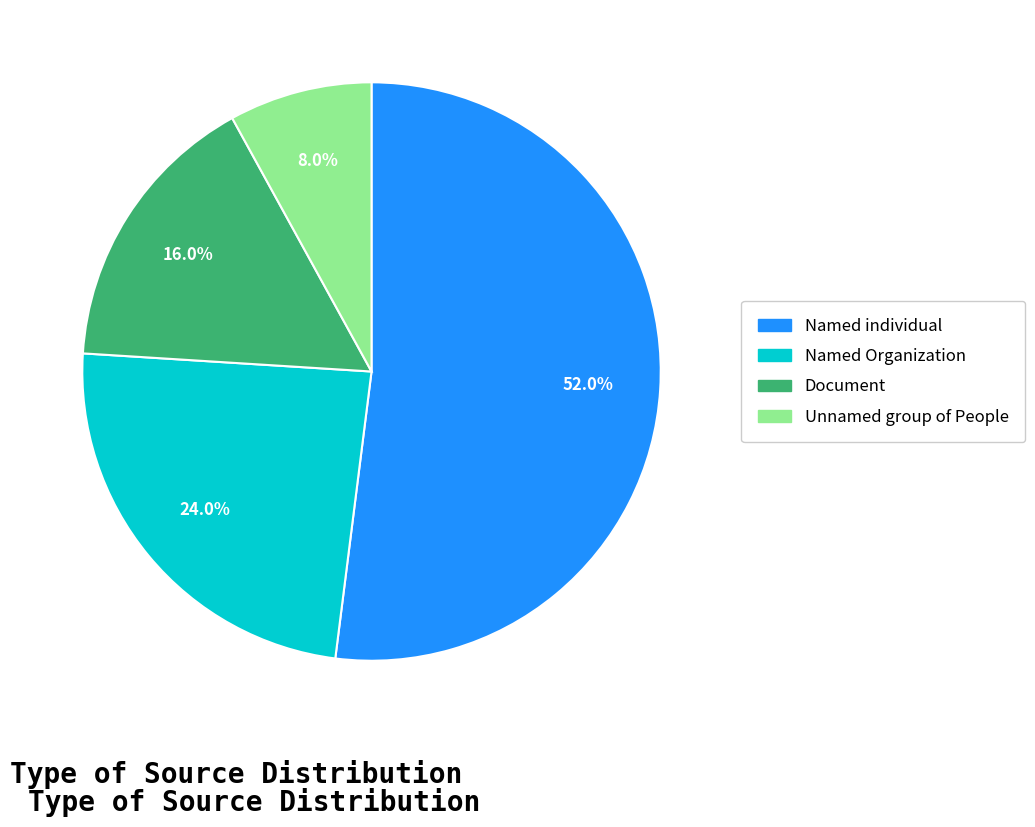

Is it true that Unnamed group of People is 8% of the pie?

True